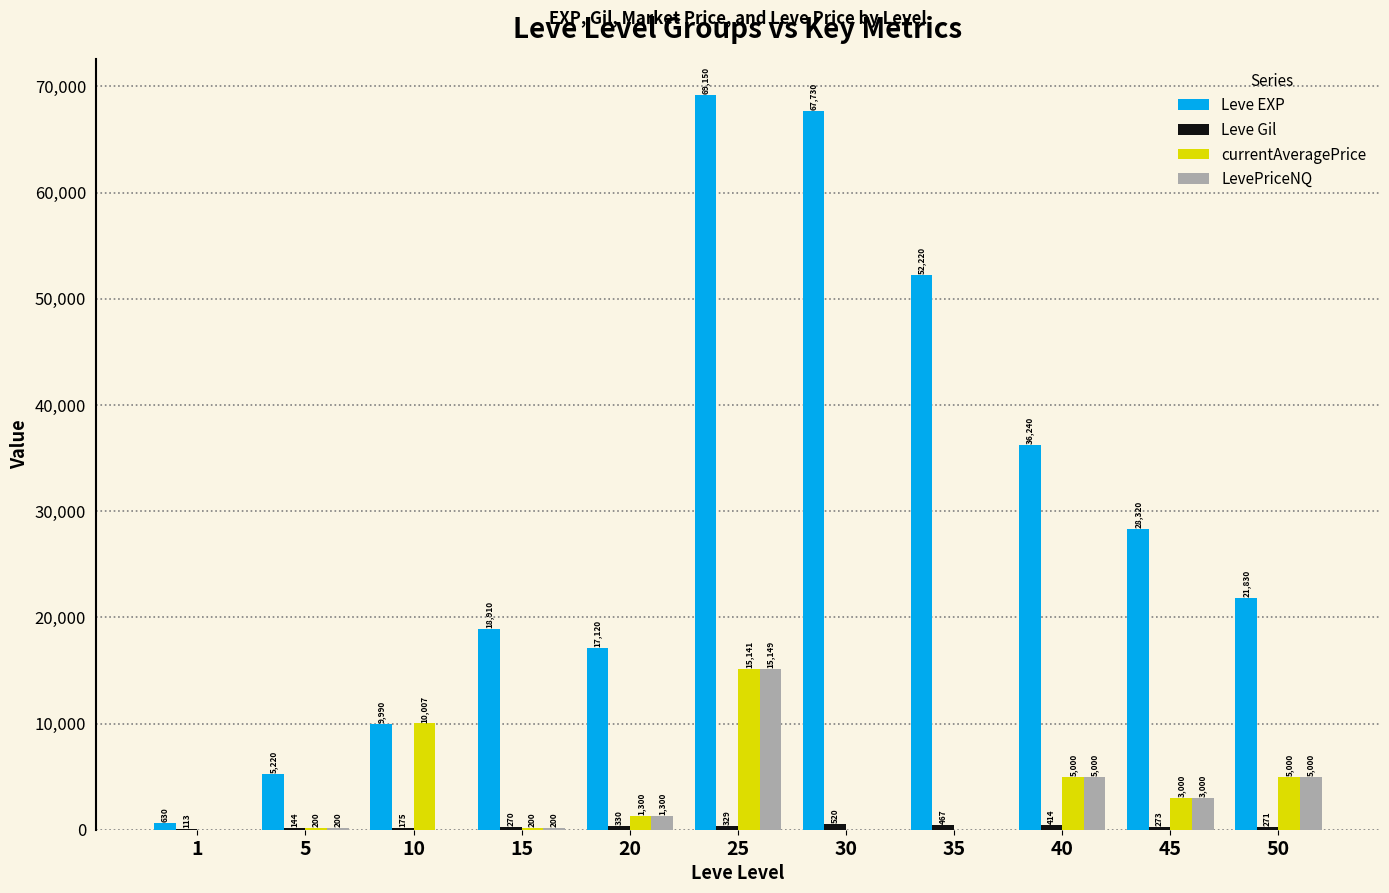

True or false: LevePriceNQ has a value of 0 at 10.

True